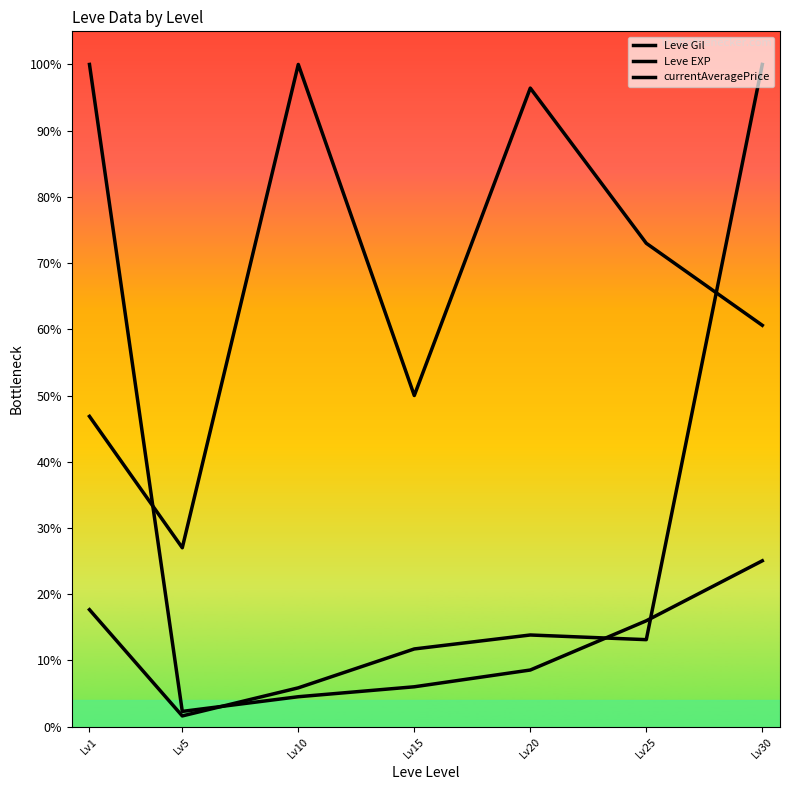

Does the chart have visible grid lines?

No